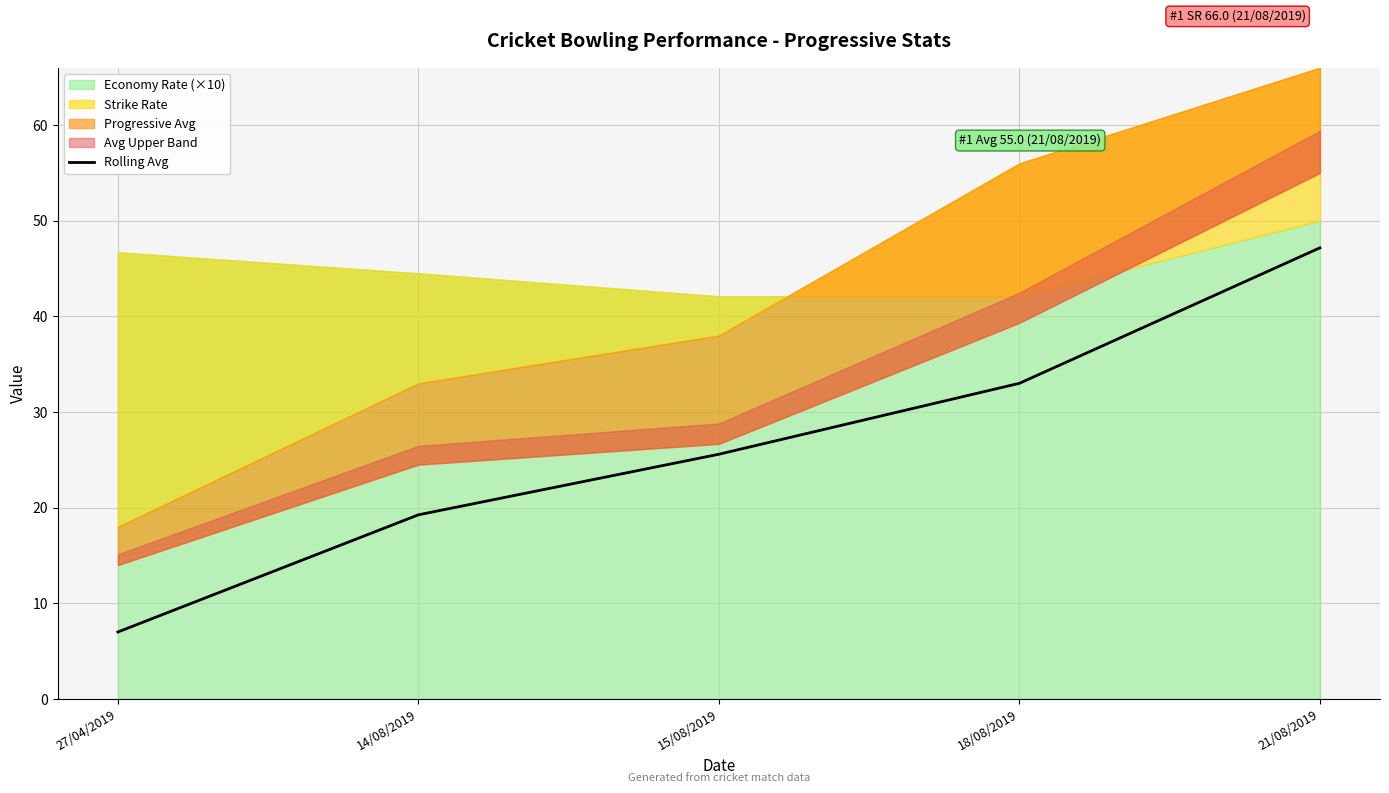

What is the label of the 4th point from the right?

14/08/2019